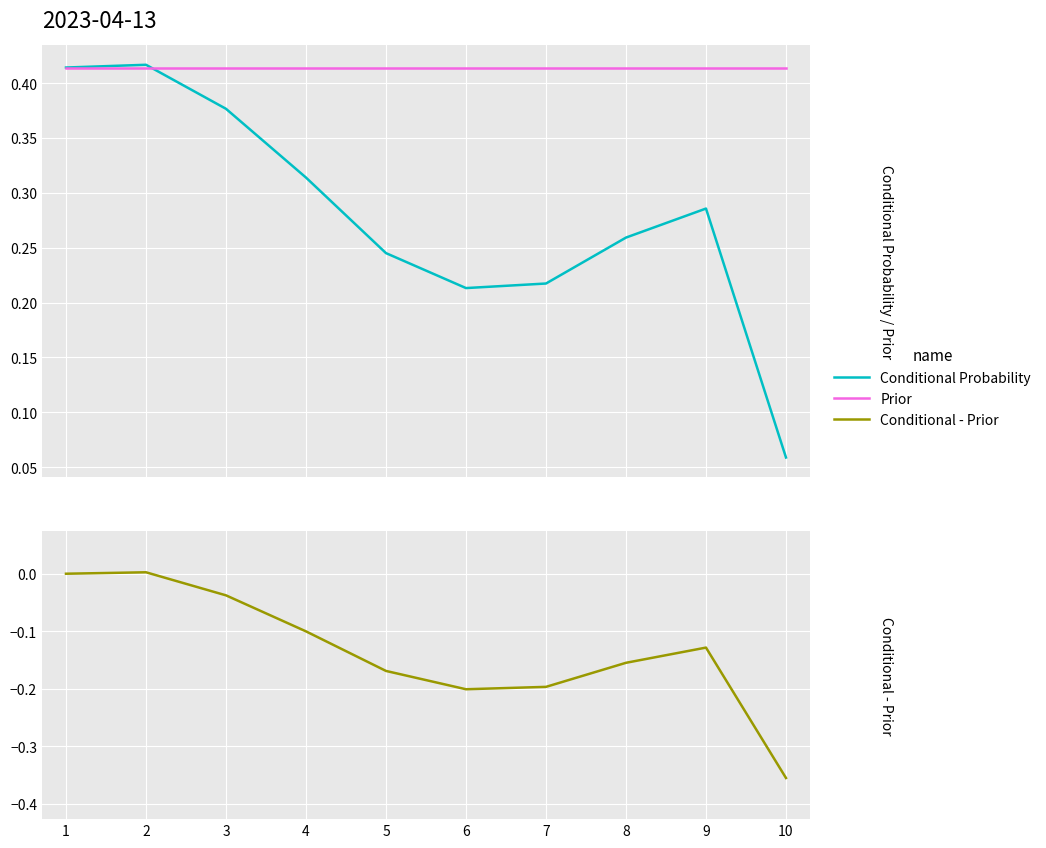

Reading left to right, extract all data points from this chart.

Conditional Probability: 1=0.4	2=0.4	3=0.4	4=0.3	5=0.2	6=0.2	7=0.2	8=0.3	9=0.3	10=0.1
Prior: 1=0.4	2=0.4	3=0.4	4=0.4	5=0.4	6=0.4	7=0.4	8=0.4	9=0.4	10=0.4
Conditional - Prior: 1=0.0	2=0.0	3=-0.0	4=-0.1	5=-0.2	6=-0.2	7=-0.2	8=-0.2	9=-0.1	10=-0.4